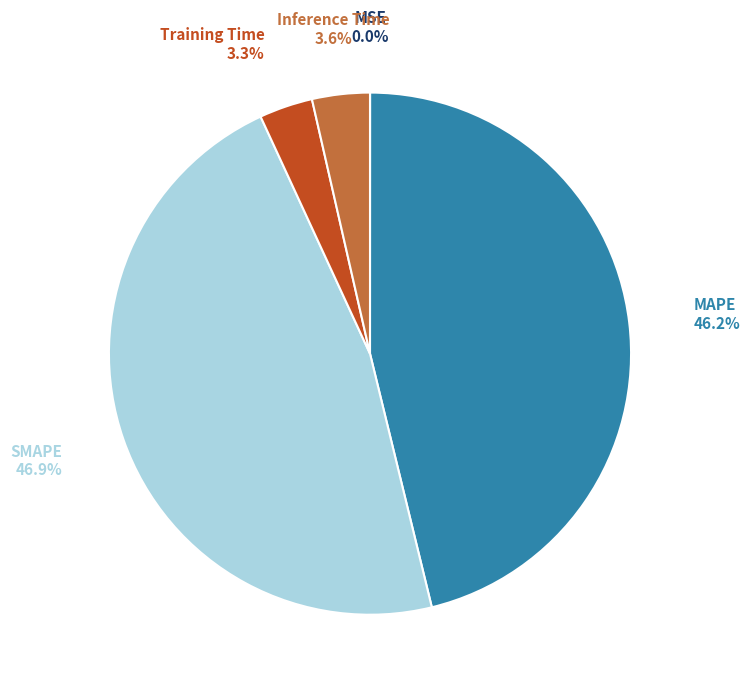

Which category has the biggest portion of the pie?

SMAPE